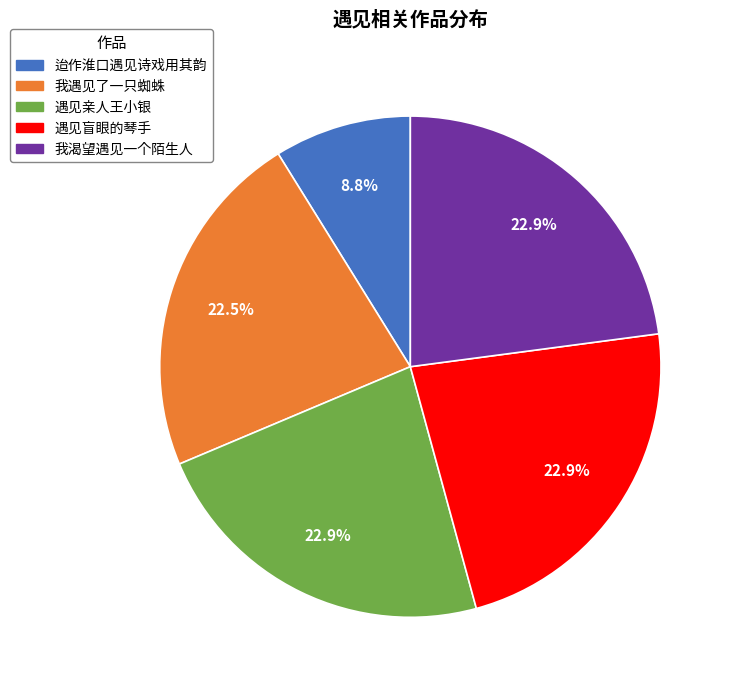

To the nearest percent, what portion does 迨作淮口遇见诗戏用其韵 represent?

9%